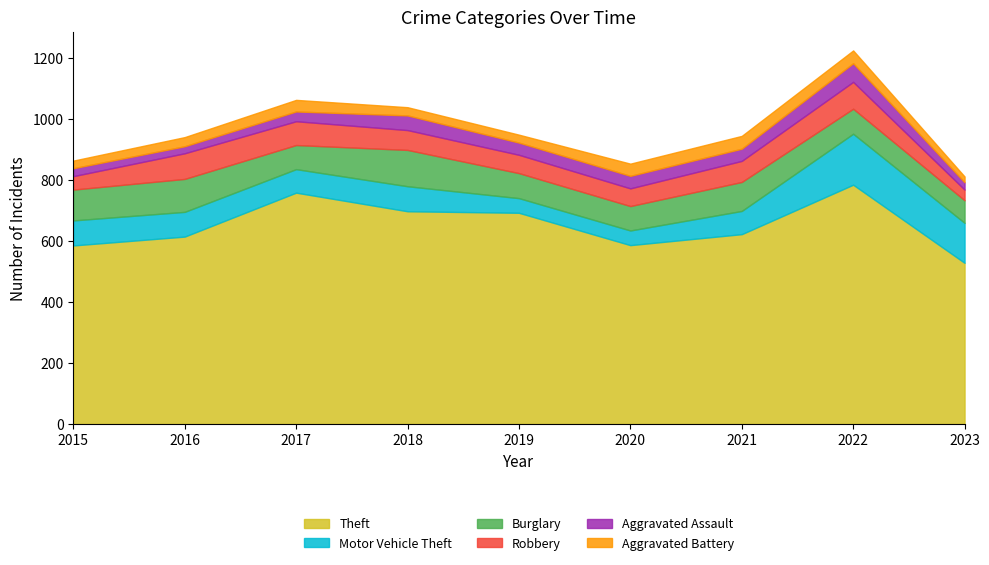

Which category has the highest value in the Aggravated Assault series?

2022